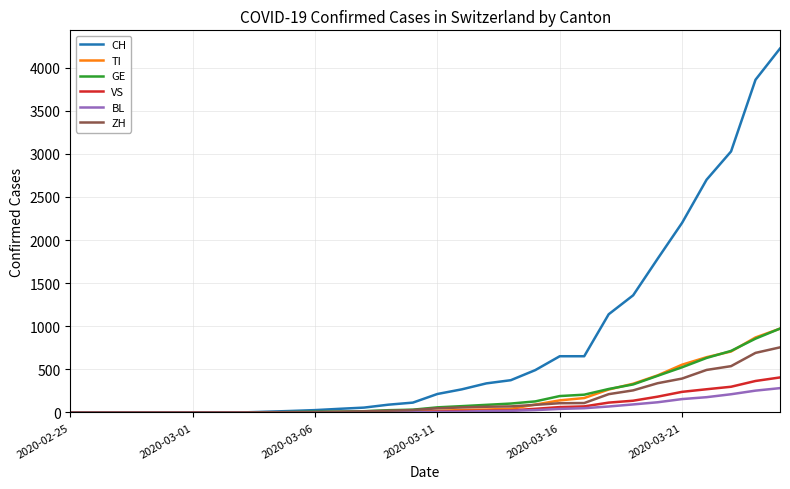

What is the highest value of the ZH series?

755